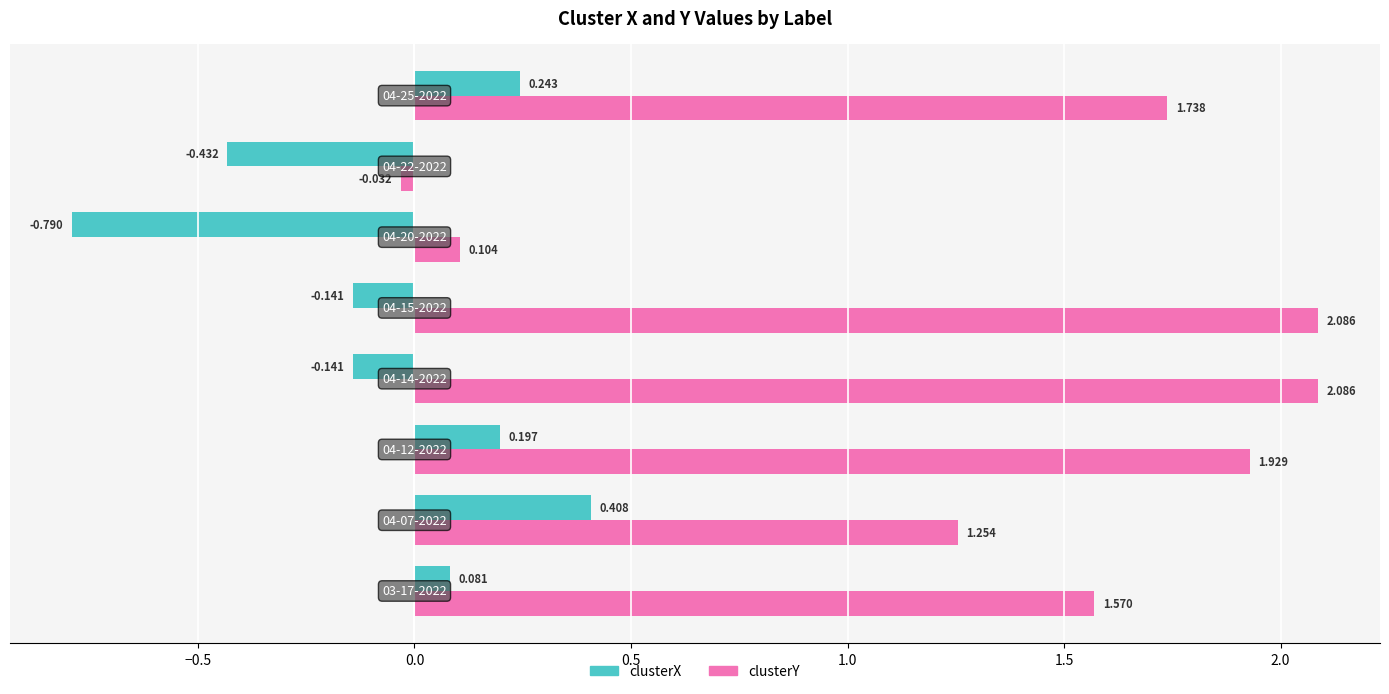

Which series has the widest spread of values?

clusterY